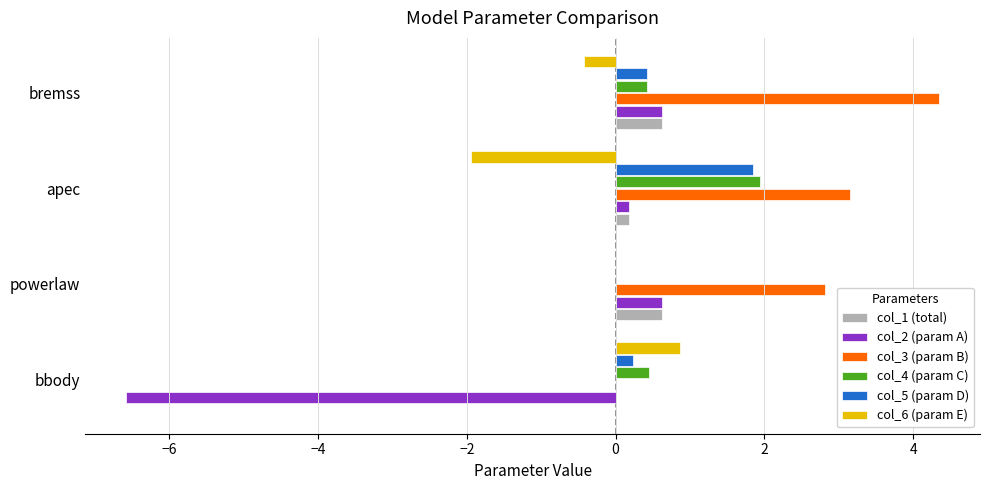

What is the sum of all col_5 (param D) values?

2.5